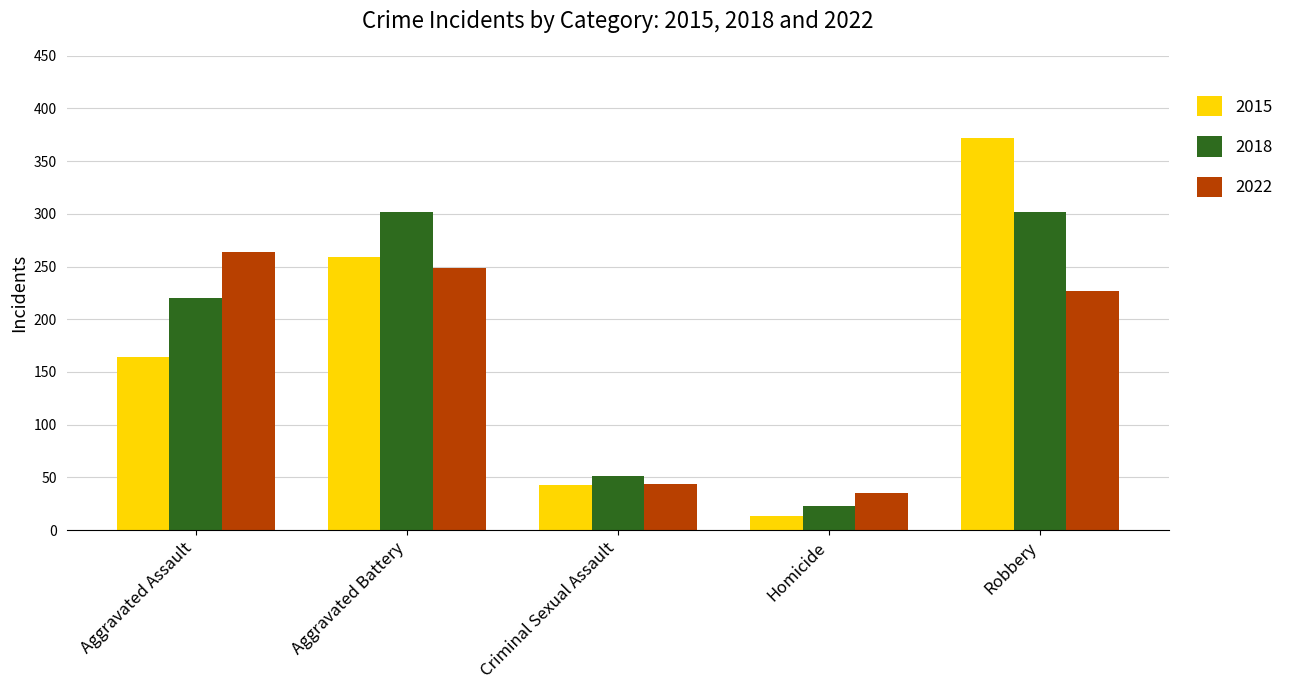

Rank the series at Aggravated Battery from highest to lowest value.

2018, 2015, 2022